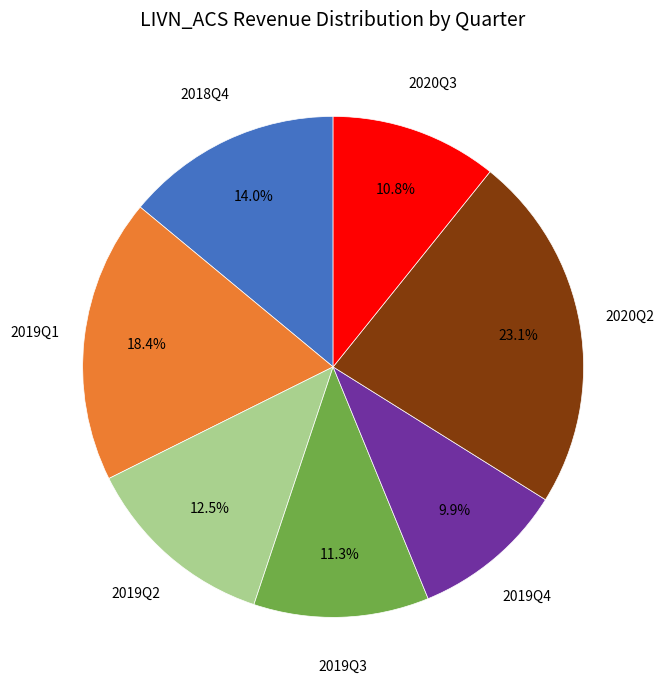

Is there a majority slice in this chart?

No